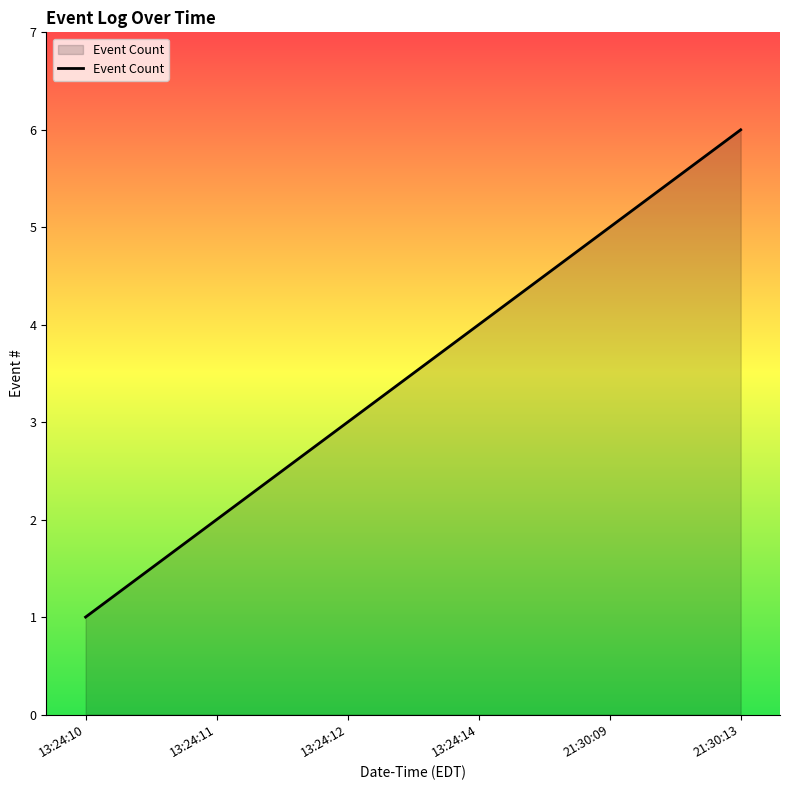

Rank the categories by value from highest to lowest.

21:30:13, 21:30:09, 13:24:14, 13:24:12, 13:24:11, 13:24:10